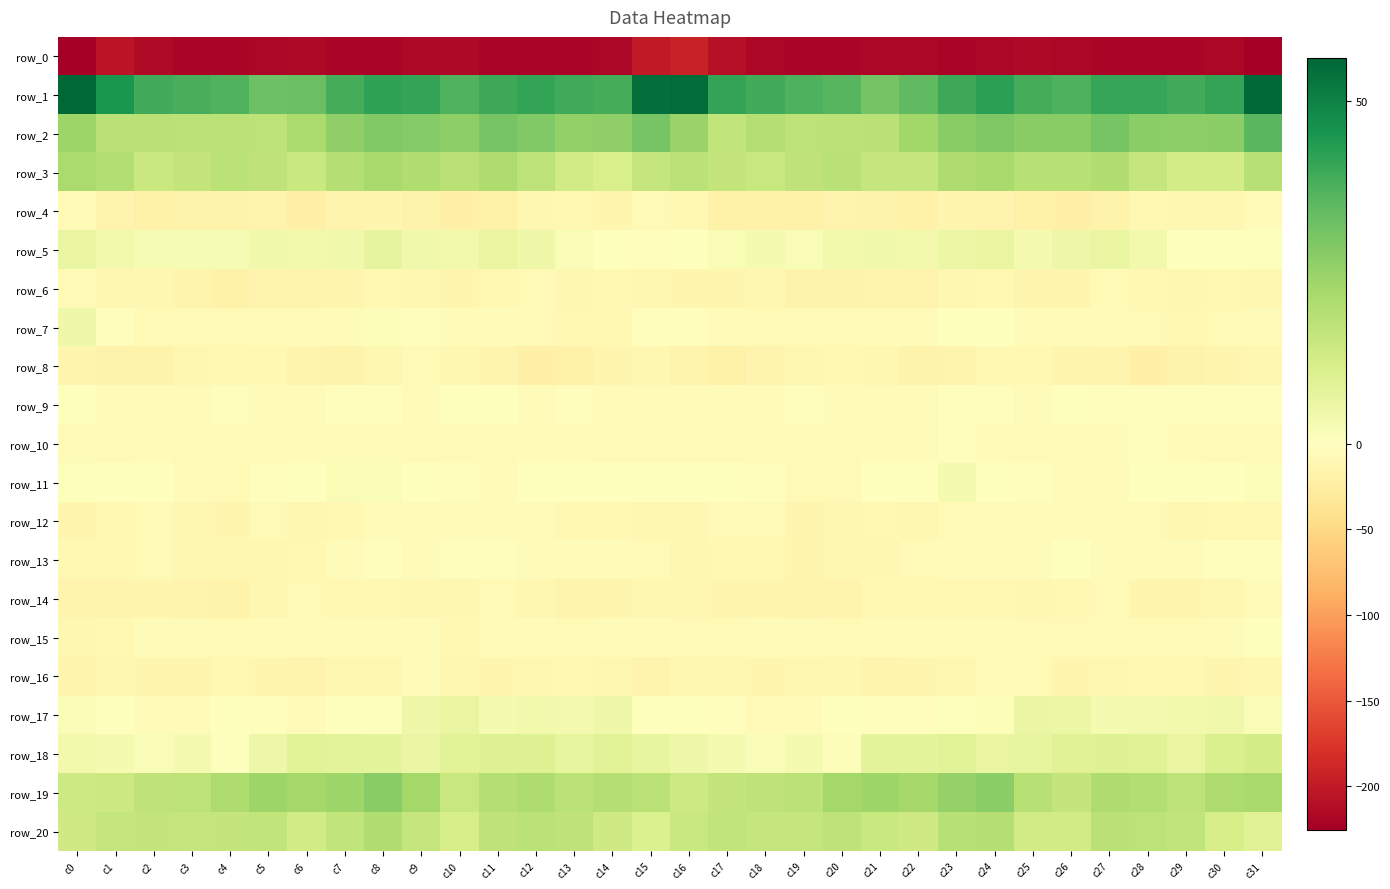

Which series has the largest range (max minus min)?

row_0